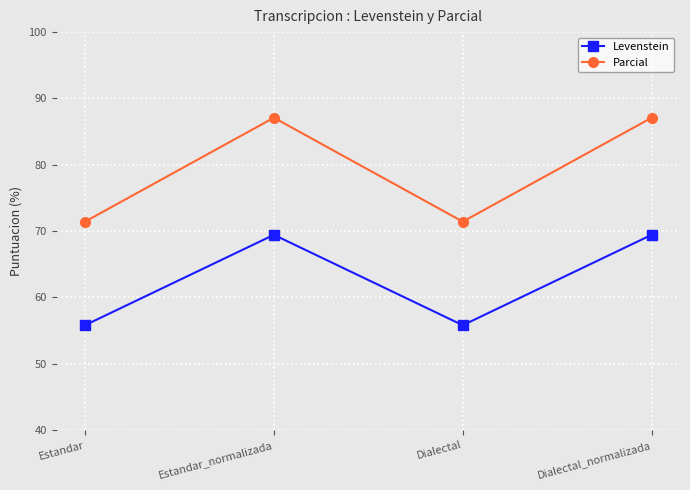

Which series has the largest total across all categories?

Parcial